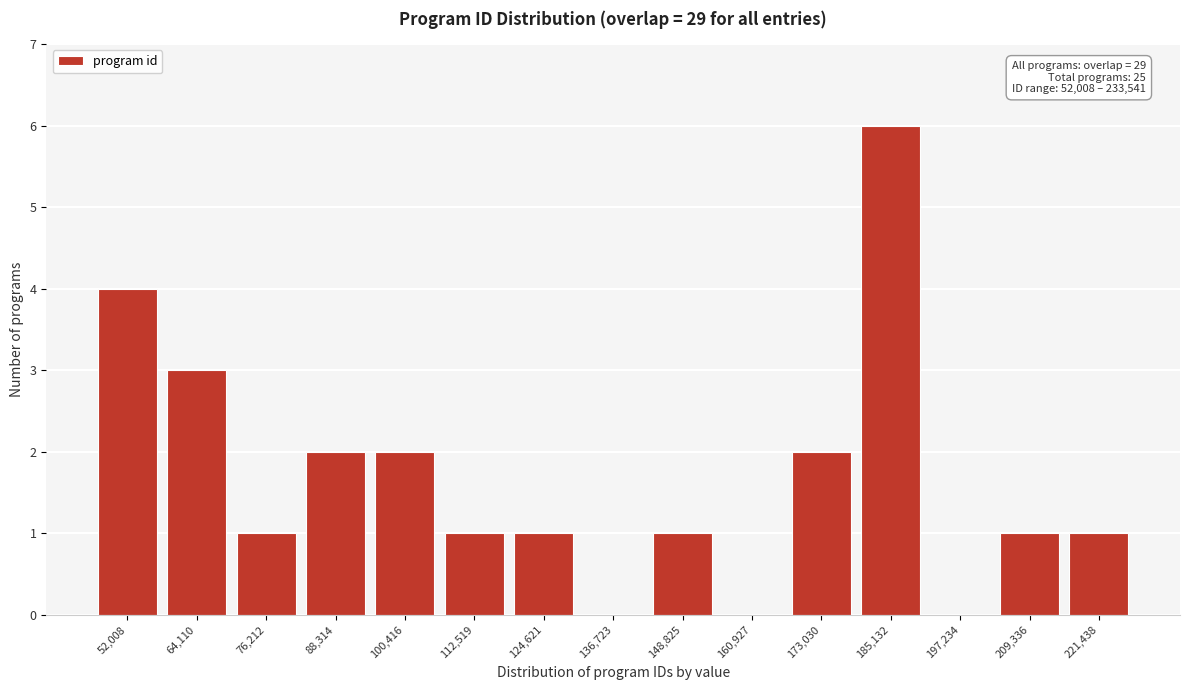

Reading left to right, what are all the values shown in this chart?

52,008=4	64,110=3	76,212=1	88,314=2	100,416=2	112,519=1	124,621=1	136,723=0	148,825=1	160,927=0	173,030=2	185,132=6	197,234=0	209,336=1	221,438=1